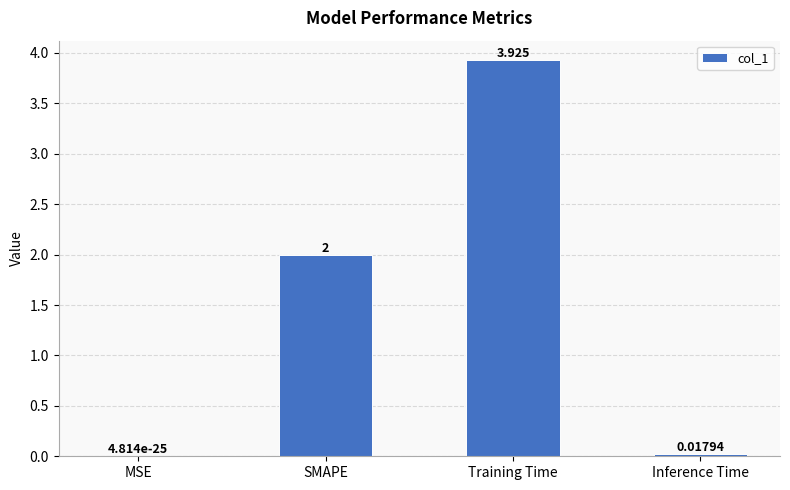

Which category has the highest value across all series?

Training Time